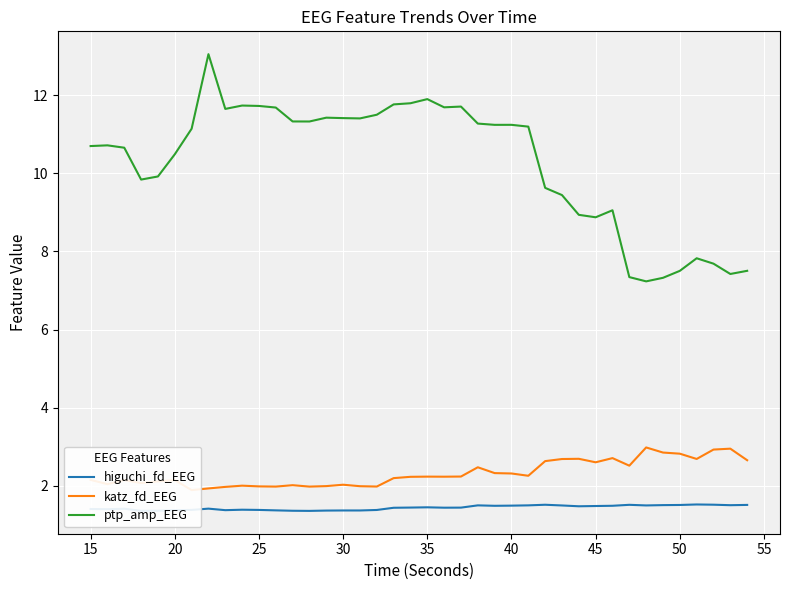

What is the minimum value for ptp_amp_EEG?

7.2